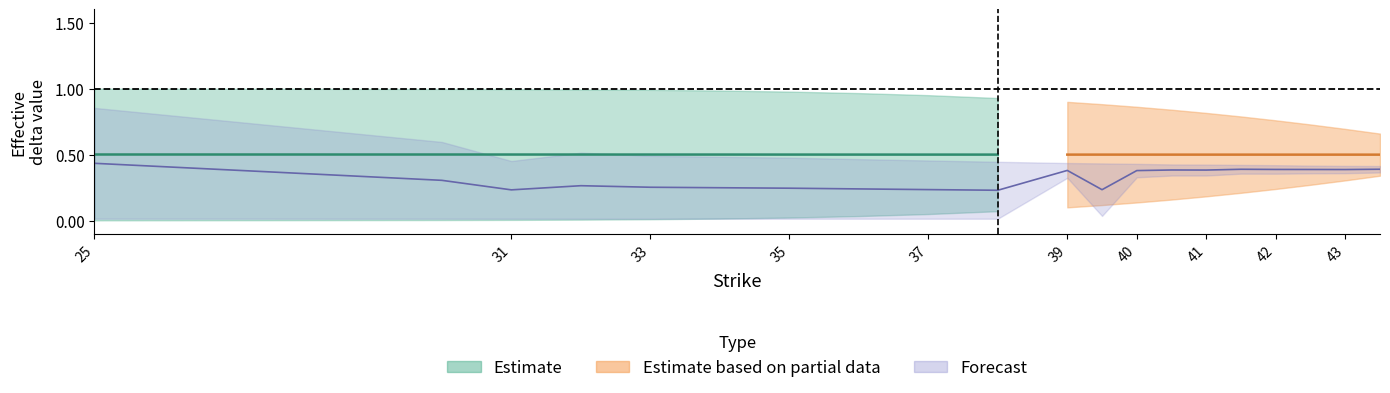

How many lines are shown in the chart?

4